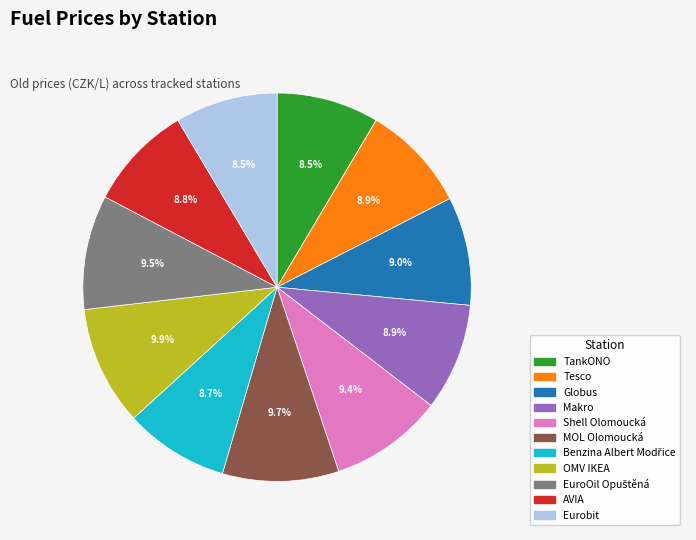

To the nearest percent, what percentage of the pie is Shell Olomoucká?

9%